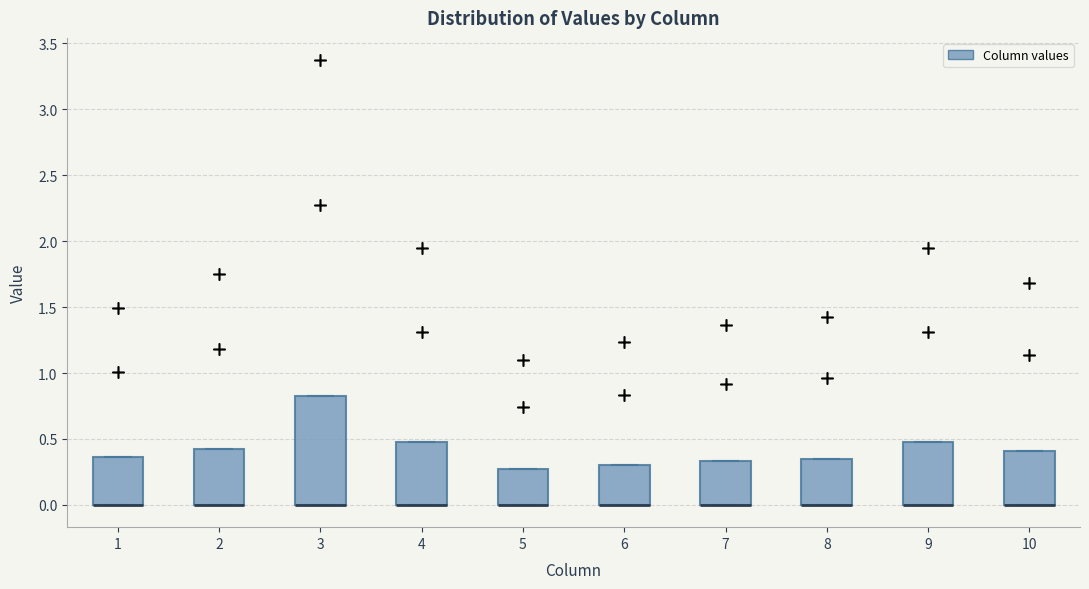

Where is the lower edge of the box at x = 7 on the y-axis? The values are not printed on the chart, so give them approximately, as read against the axis.

0.00